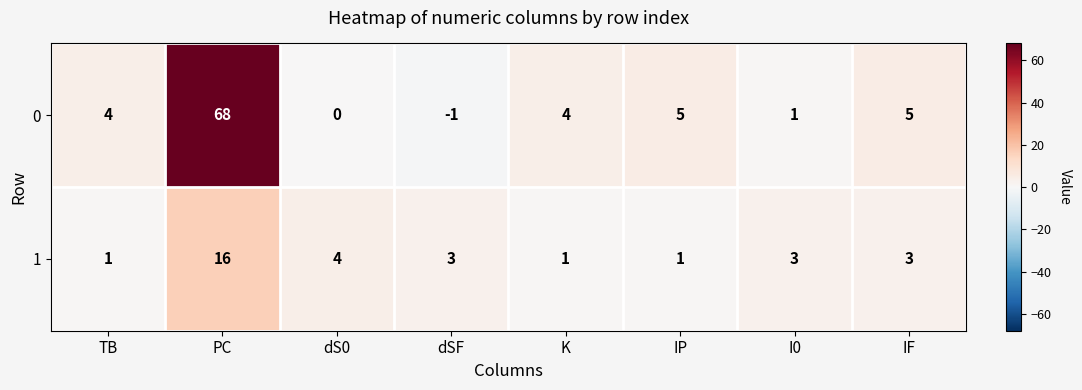

True or false: 0 has a value of 5 at IP.

True